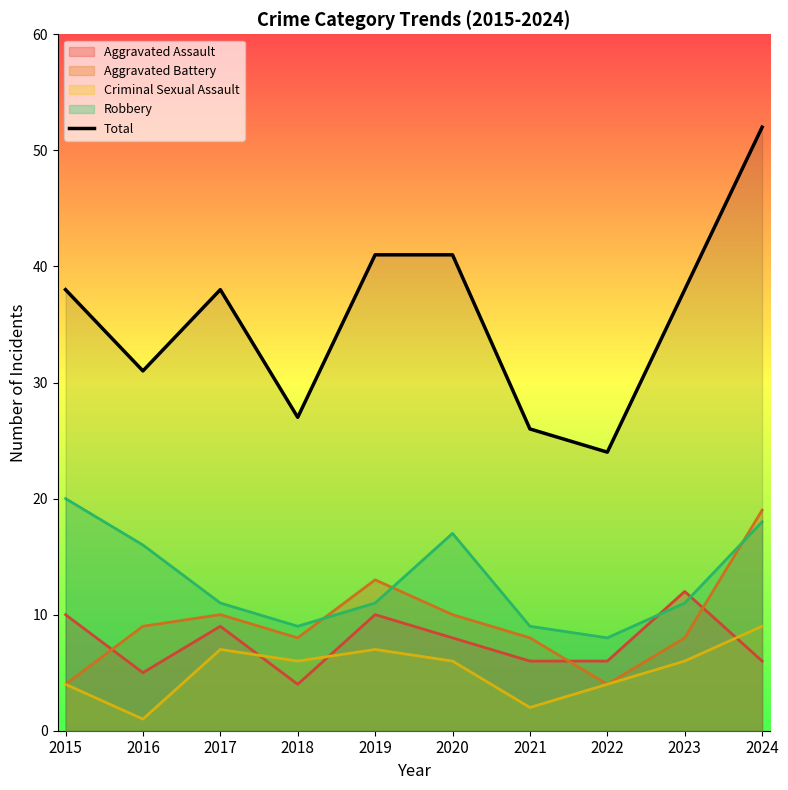

Which label corresponds to the largest value in the chart?

2024